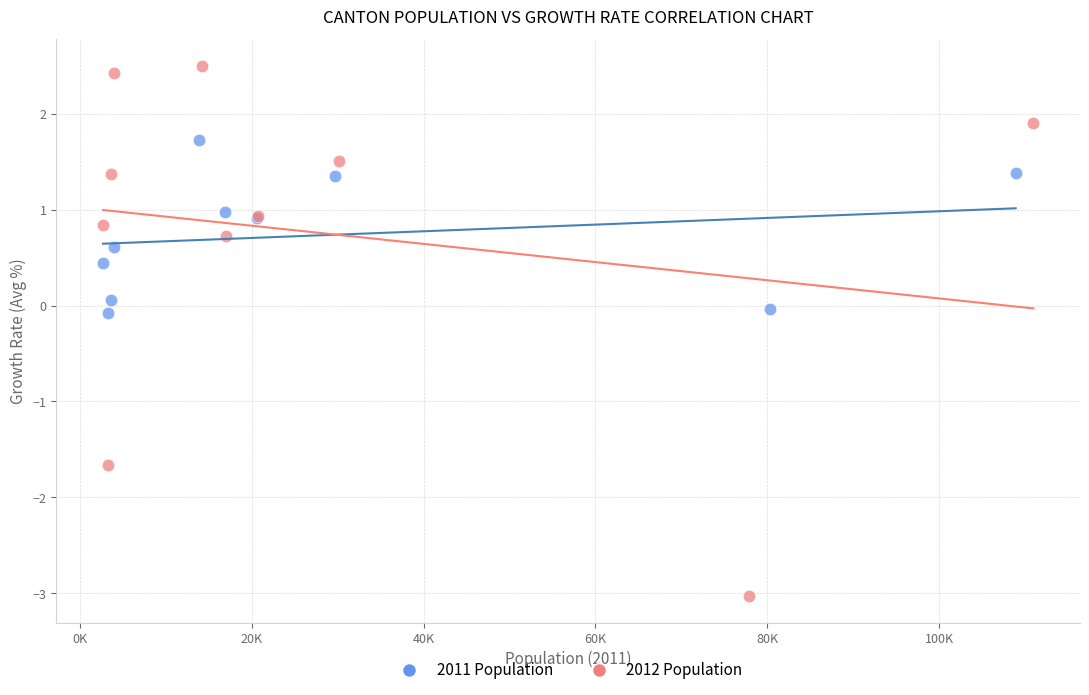

Which series has the widest spread of Y values?

2012 Population